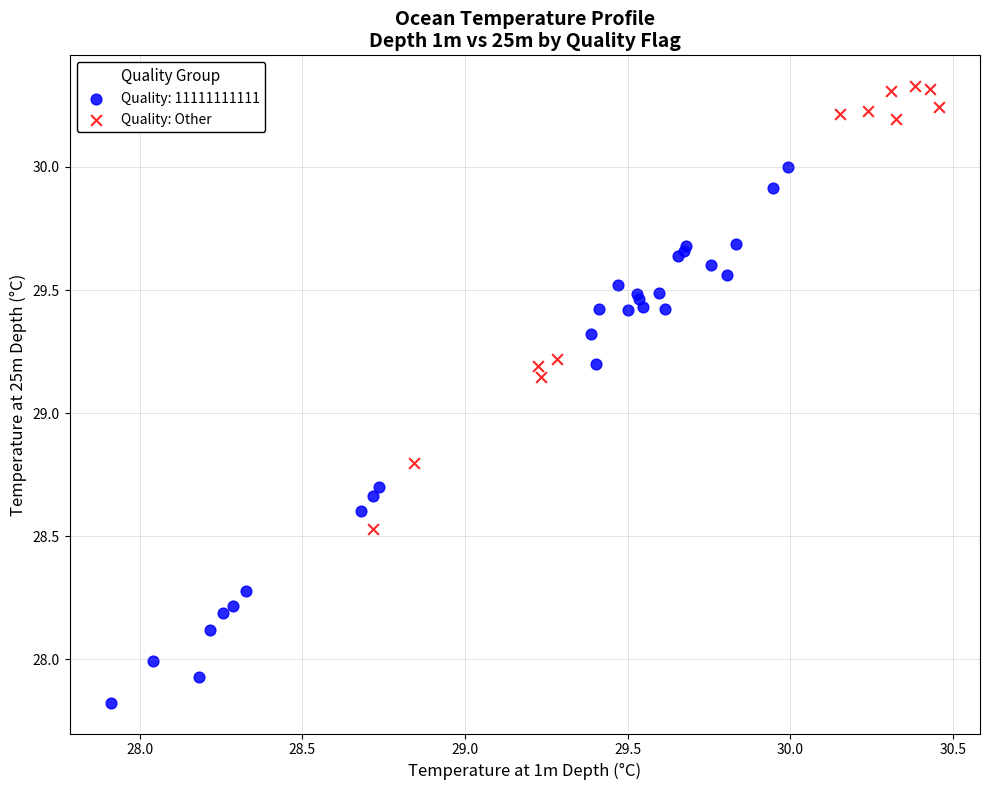

Which series has the largest Y range (max minus min)?

Quality: 11111111111